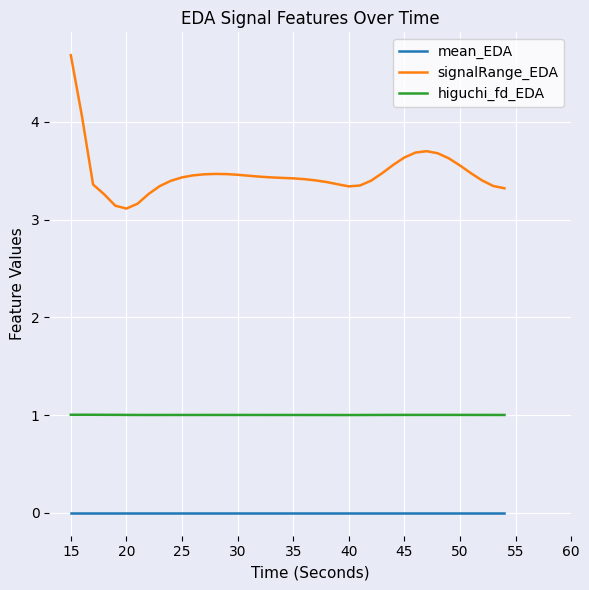

Which series has the largest range (max minus min)?

signalRange_EDA